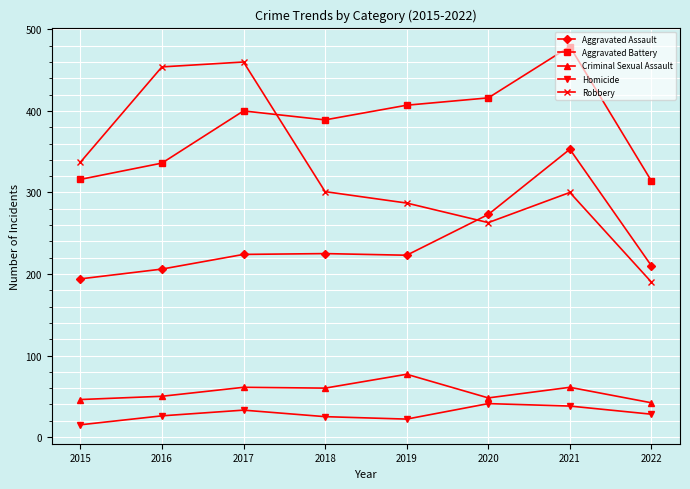

In Aggravated Battery, how many points are lower than both neighbors (excluding endpoints)?

1